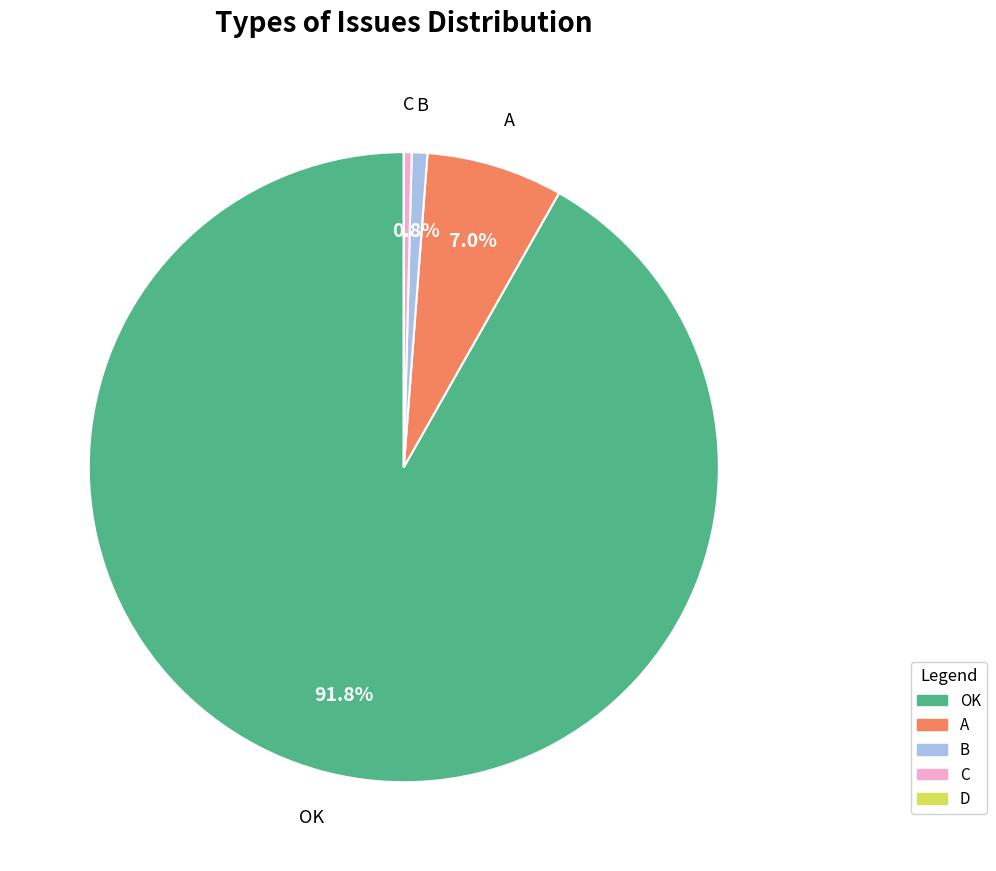

To the nearest percent, what is the average slice percentage?

20%